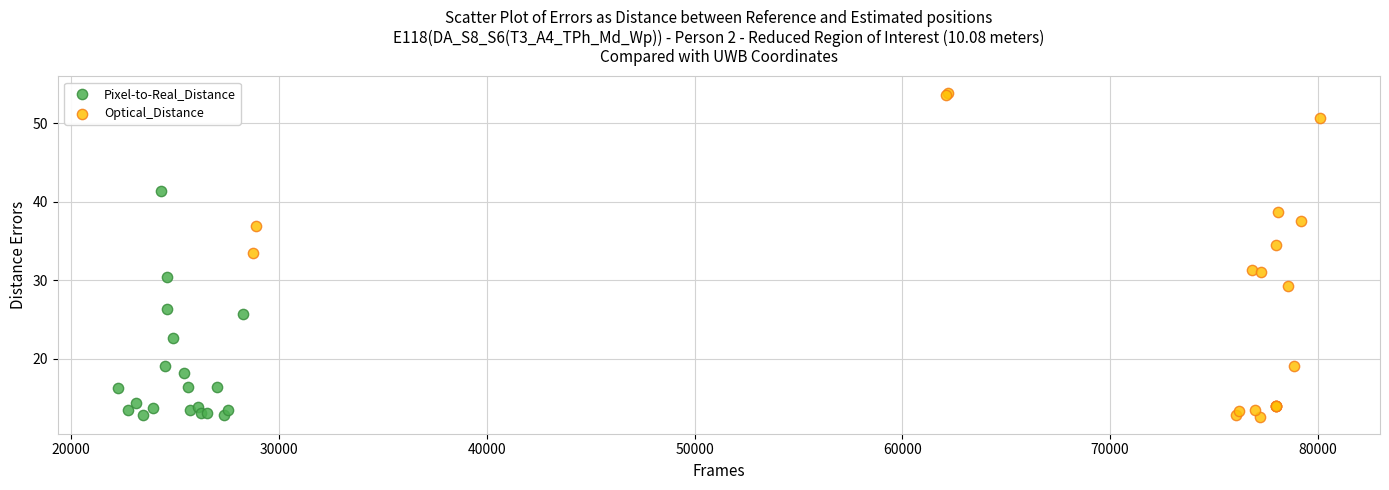

Which series contains the highest Y value?

Optical_Distance